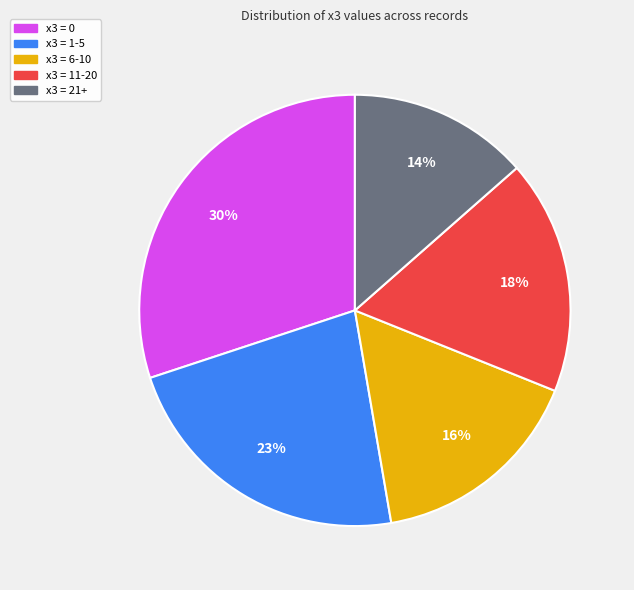

What is the largest slice in the pie chart?

x3 = 0